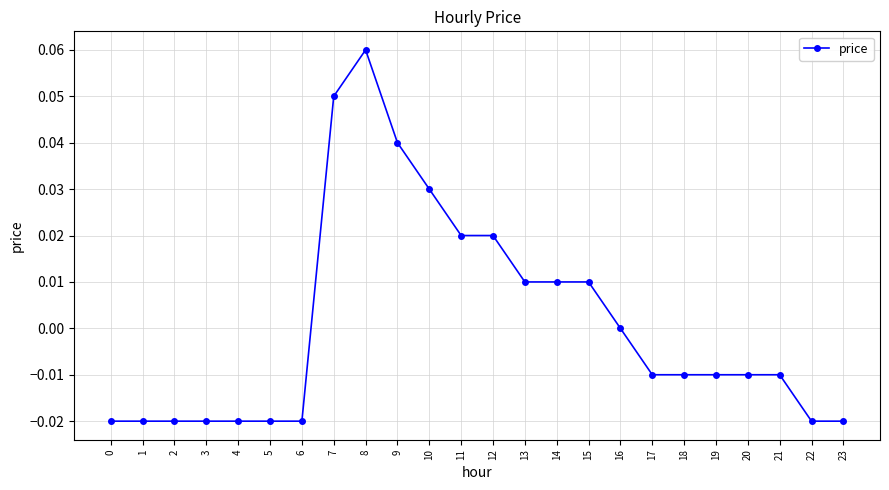

The value at 4 is -0.0. True or false?

True